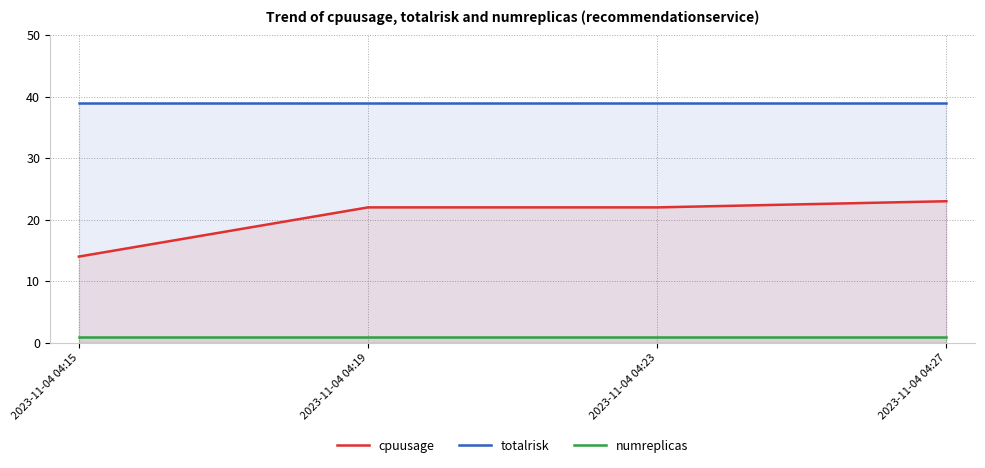

Reading left to right, extract all data points from this chart.

cpuusage: 2023-11-04 04:15=14	2023-11-04 04:19=22	2023-11-04 04:23=22	2023-11-04 04:27=23
totalrisk: 2023-11-04 04:15=39	2023-11-04 04:19=39	2023-11-04 04:23=39	2023-11-04 04:27=39
numreplicas: 2023-11-04 04:15=1	2023-11-04 04:19=1	2023-11-04 04:23=1	2023-11-04 04:27=1